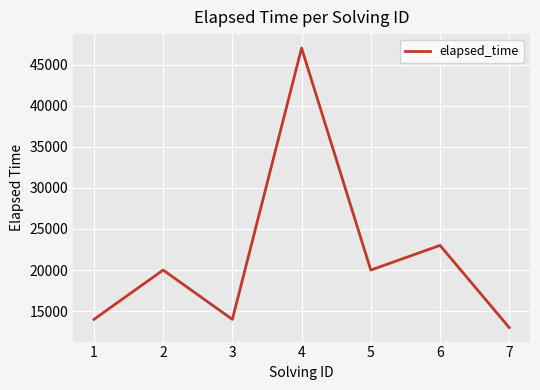

Which has a higher value, 6 or 3?

6